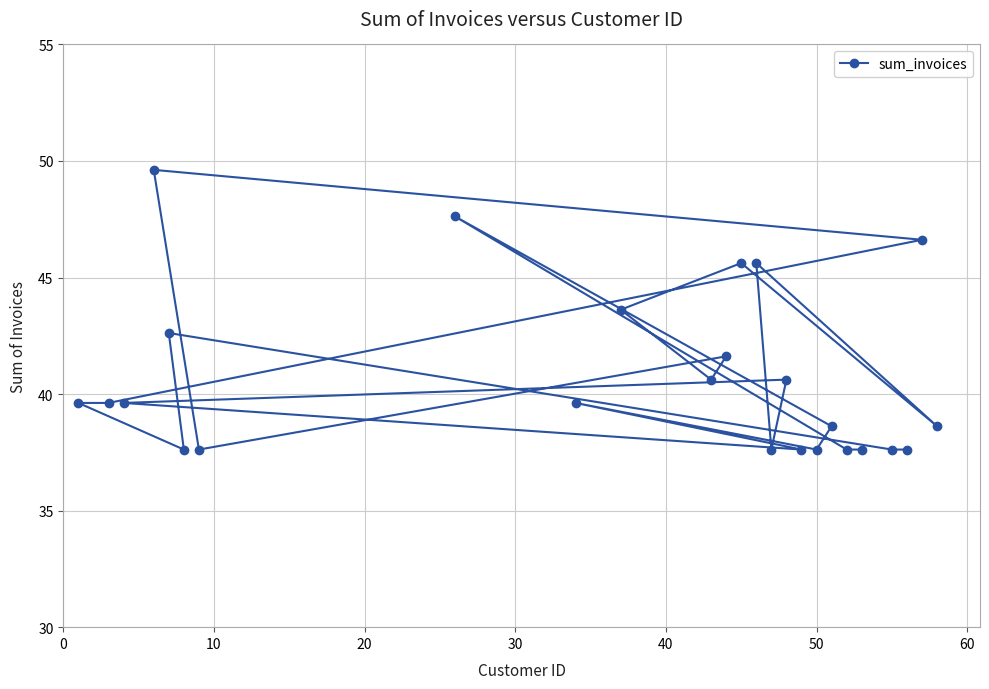

How many lines are shown in the chart?

1